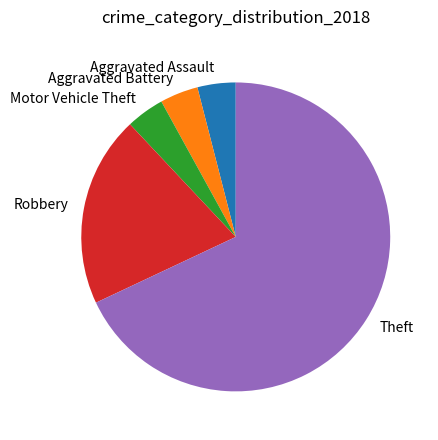

True or false: Motor Vehicle Theft accounts for 4% of the total.

True